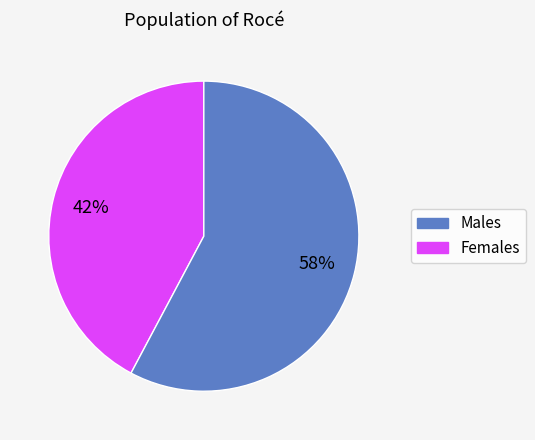

To the nearest percent, what is the difference between the largest and smallest slice percentages?

16%